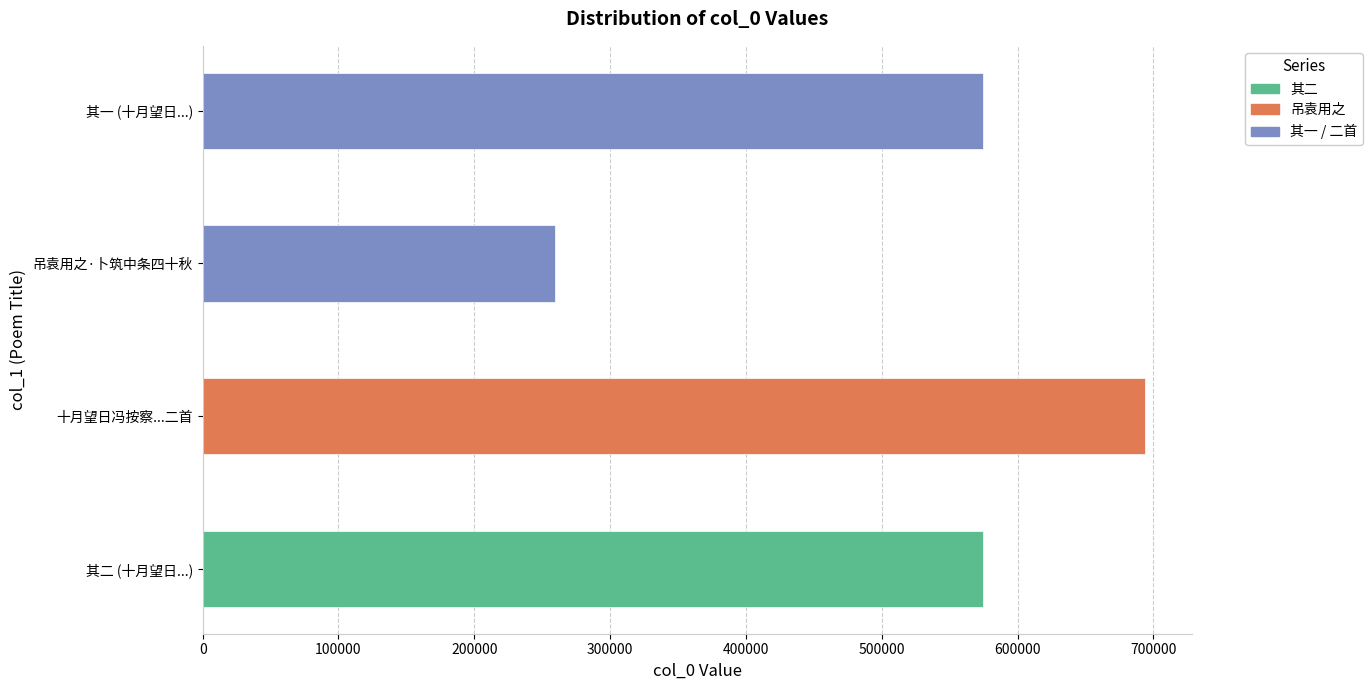

True or false: the data shows 574895 at 其二 (十月望日...).

True